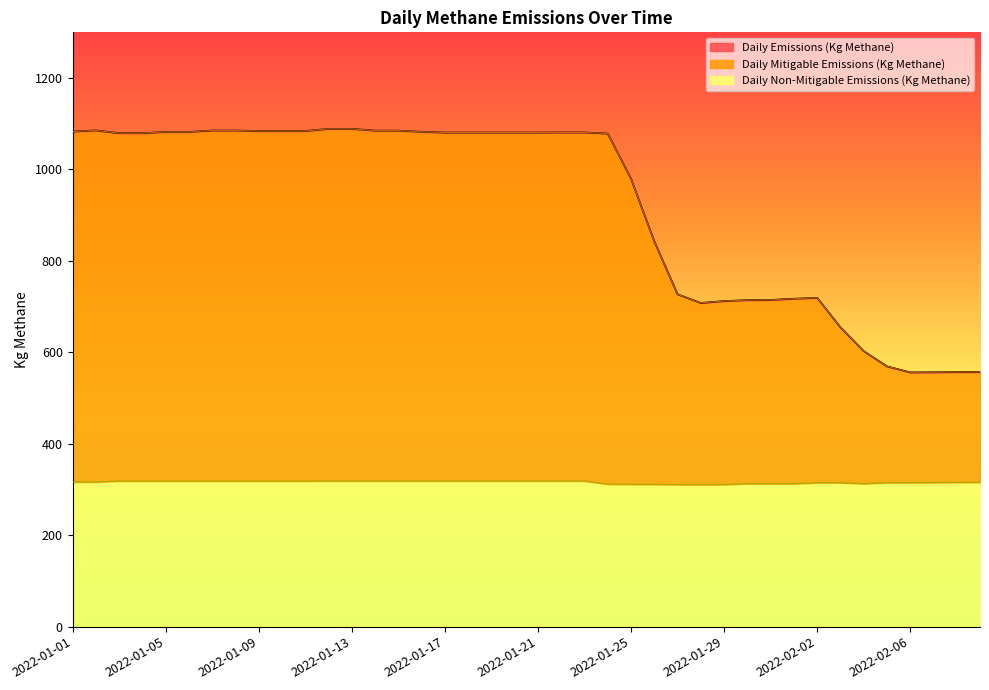

What is the sum of the Daily Emissions (Kg Methane) values at 2022-02-02 and 2022-01-28?

1427.4